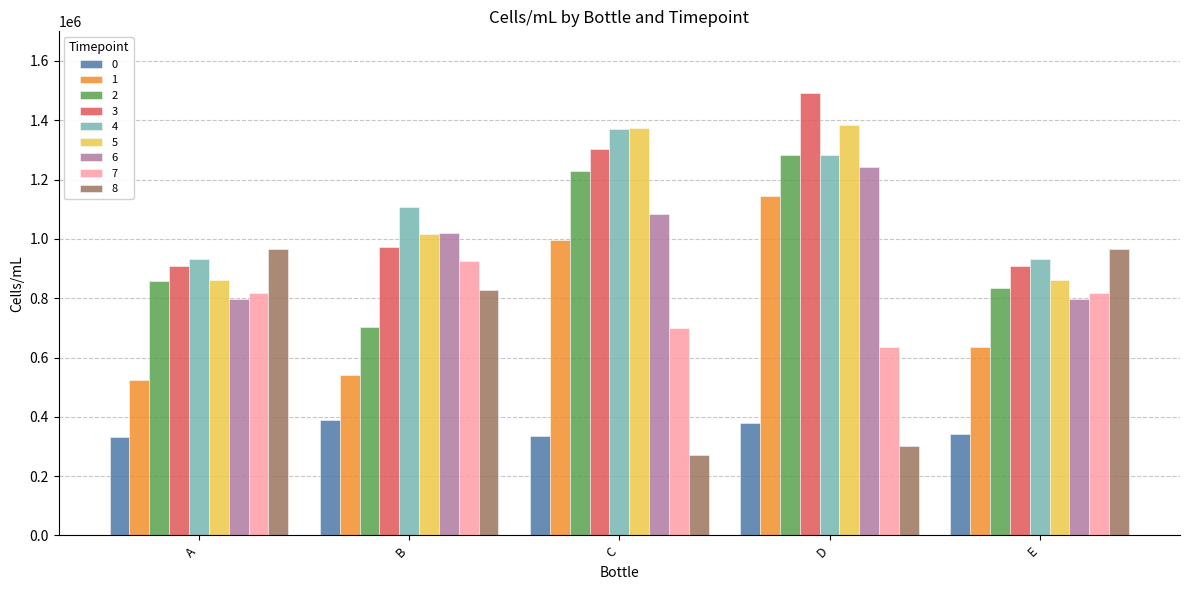

What is the difference between the maximum and minimum values in the 0 series?

56711.9